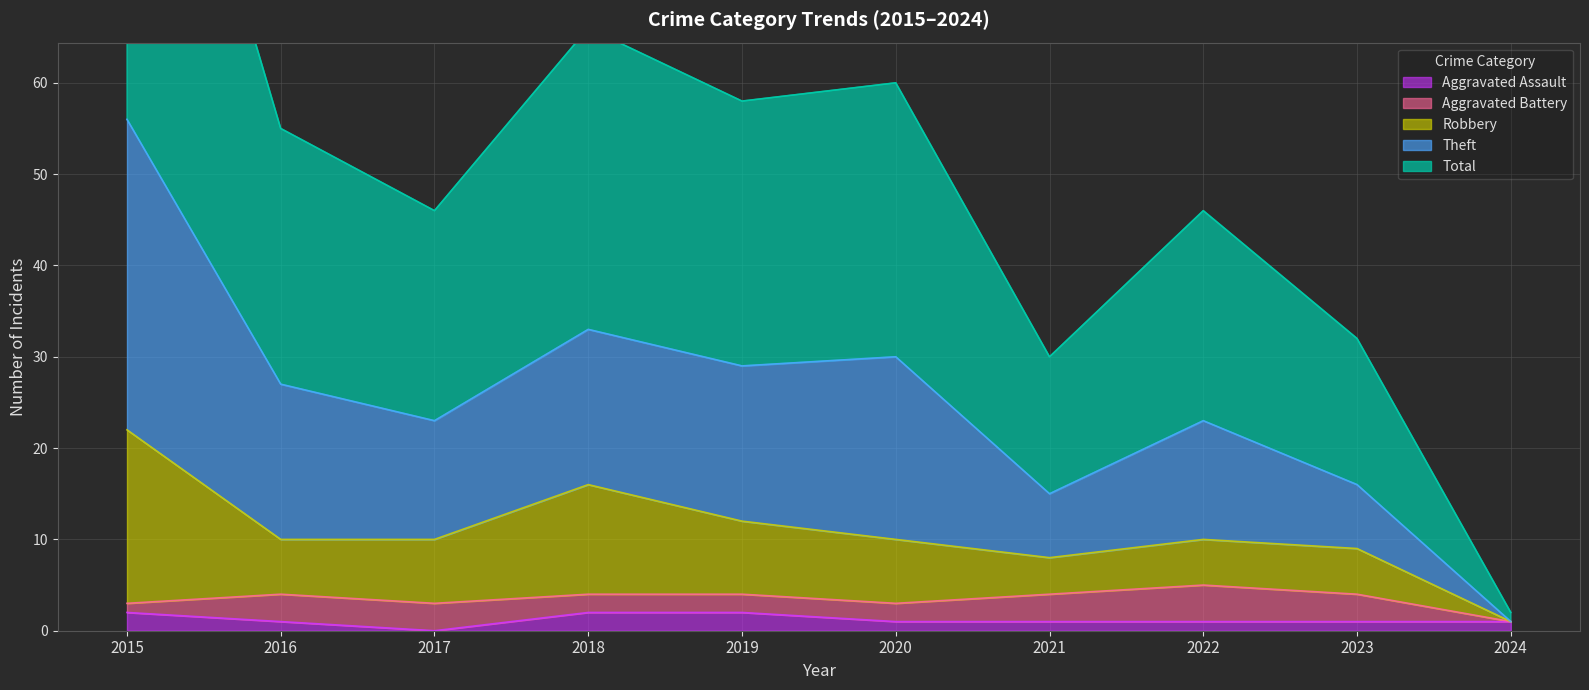

The Aggravated Assault series shows 2 at 2018. True or false?

True